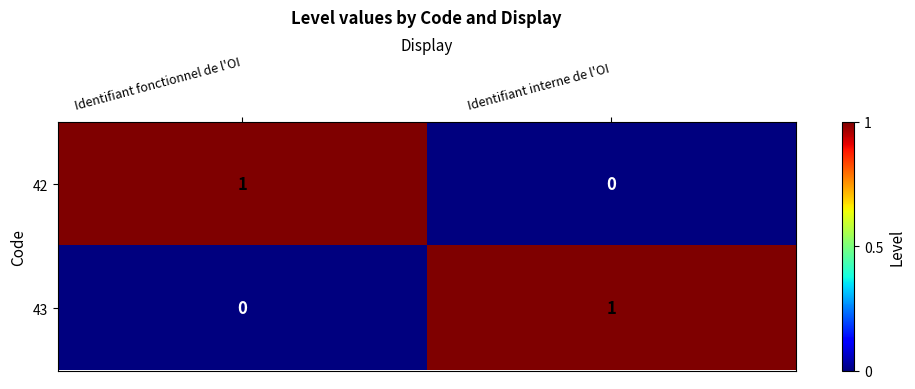

At which label is 43 closest to 0?

Identifiant fonctionnel de l'OI